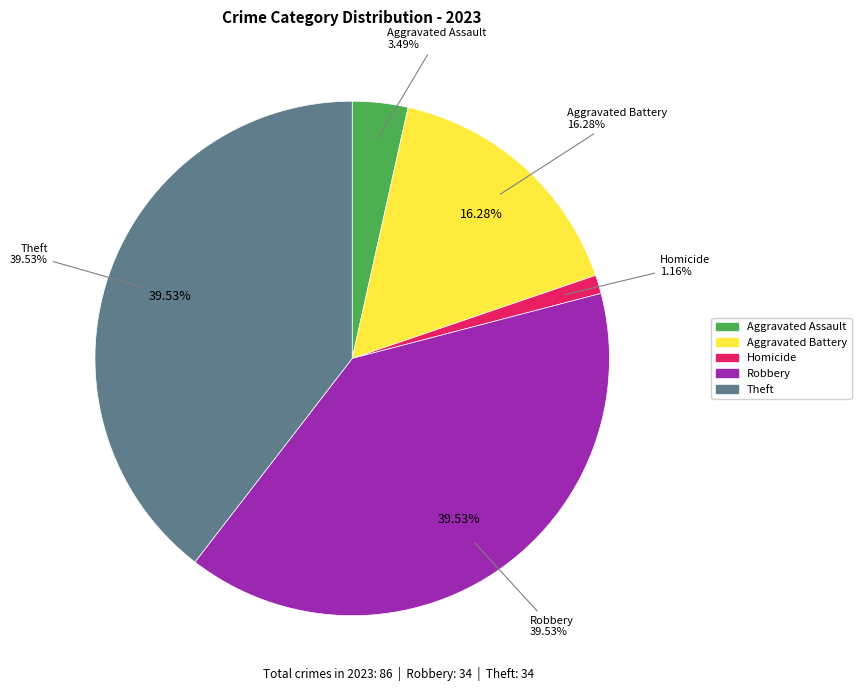

What percentage is the Robbery slice, to the nearest percent?

40%